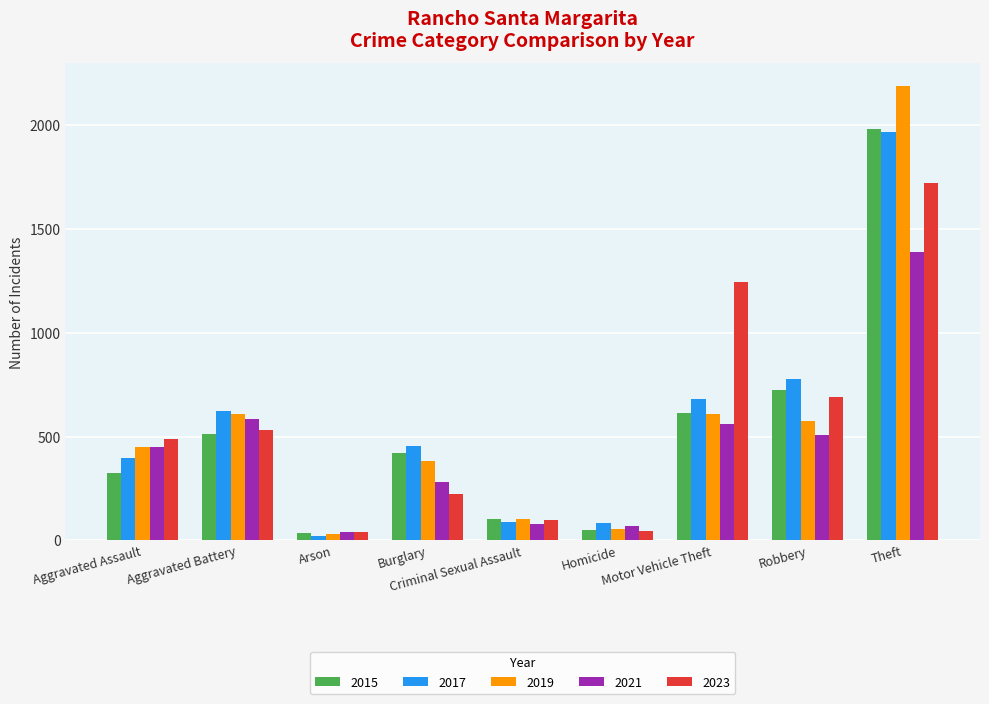

Which series has the widest spread of values?

2019